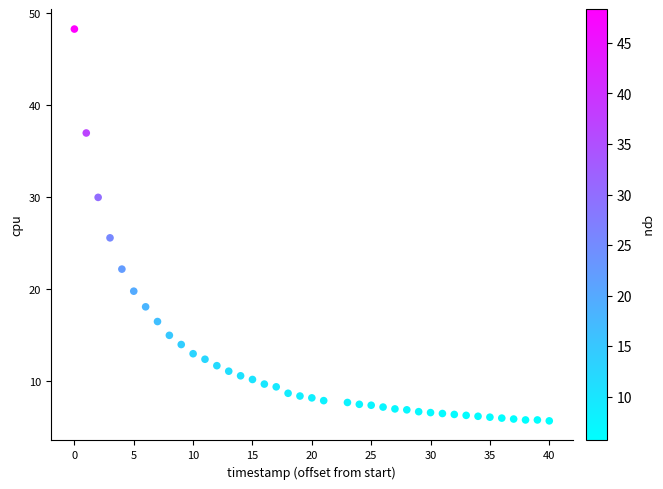

What Y value in the scatter plot is closest to 27?

25.6